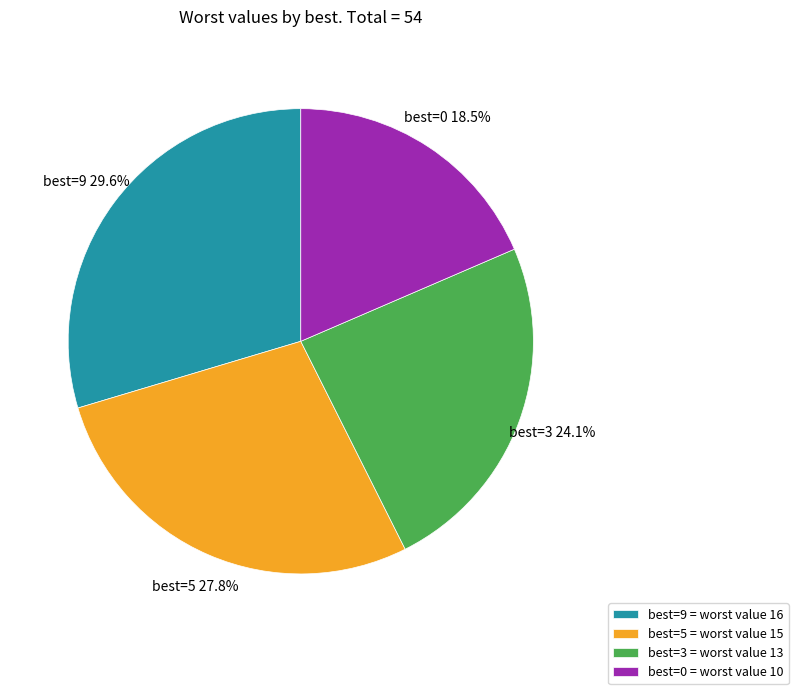

Does best=5 account for over 50% of the chart?

No